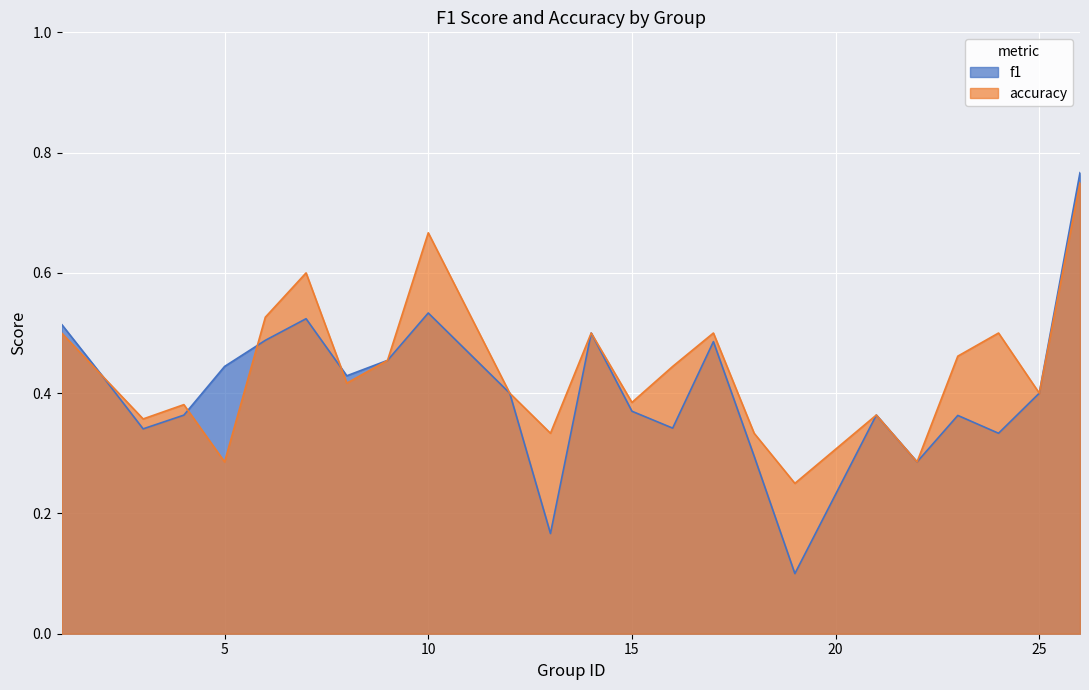

Which series has the widest spread of values?

f1